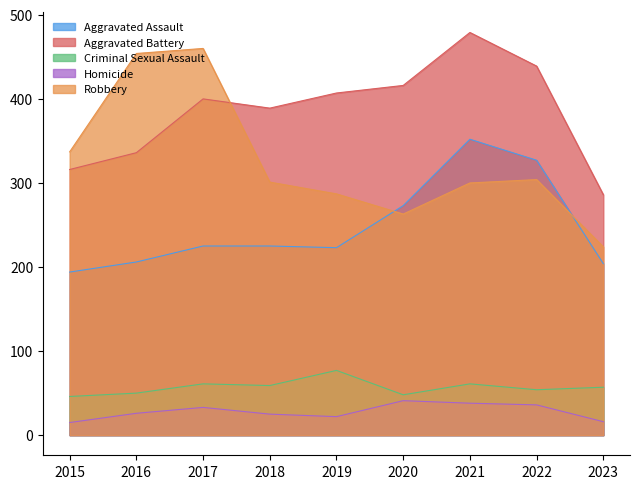

Which series has the largest range (max minus min)?

Robbery